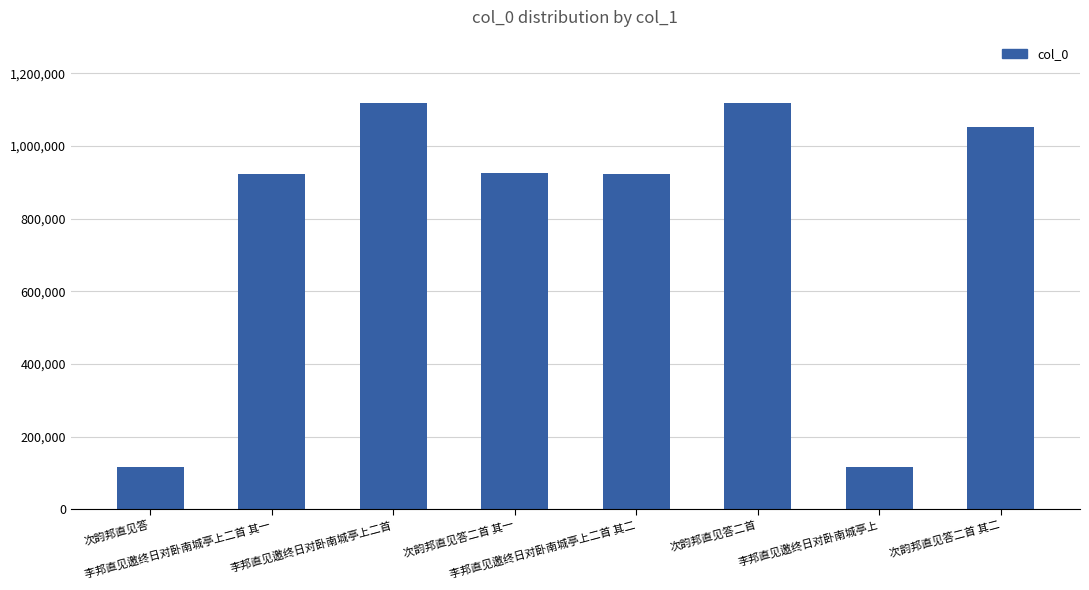

What is the label of the 7th bar from the left?

李邦直见邀终日对卧南城亭上